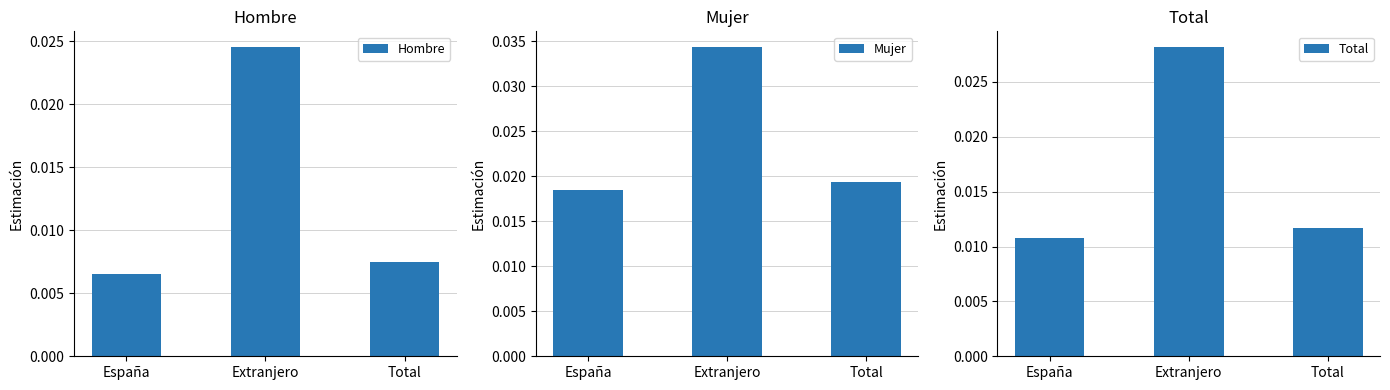

Is it true that Total equals 0.0 at Extranjero?

True